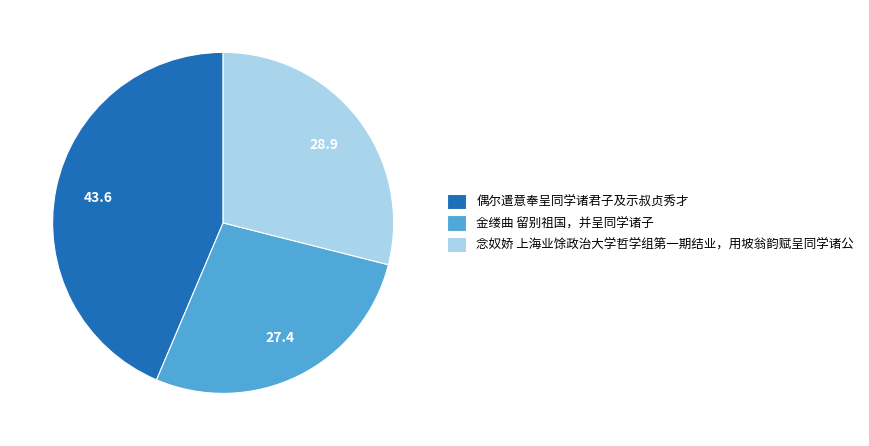

Does any single category account for the majority?

No